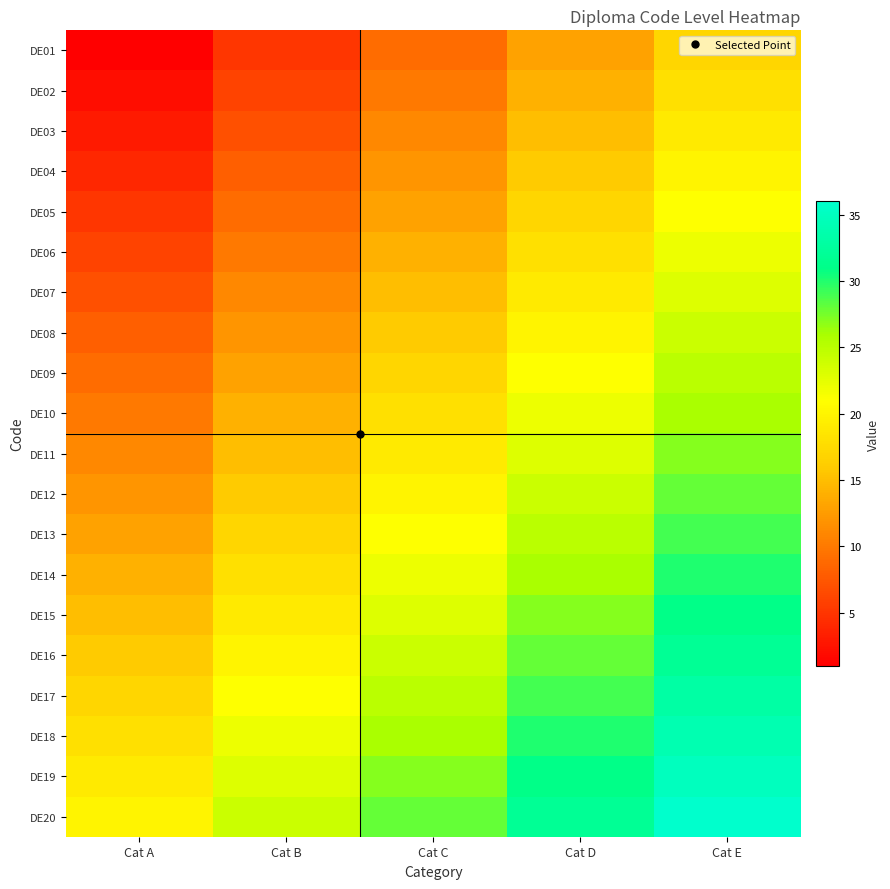

How many categories are shown in the chart?

5